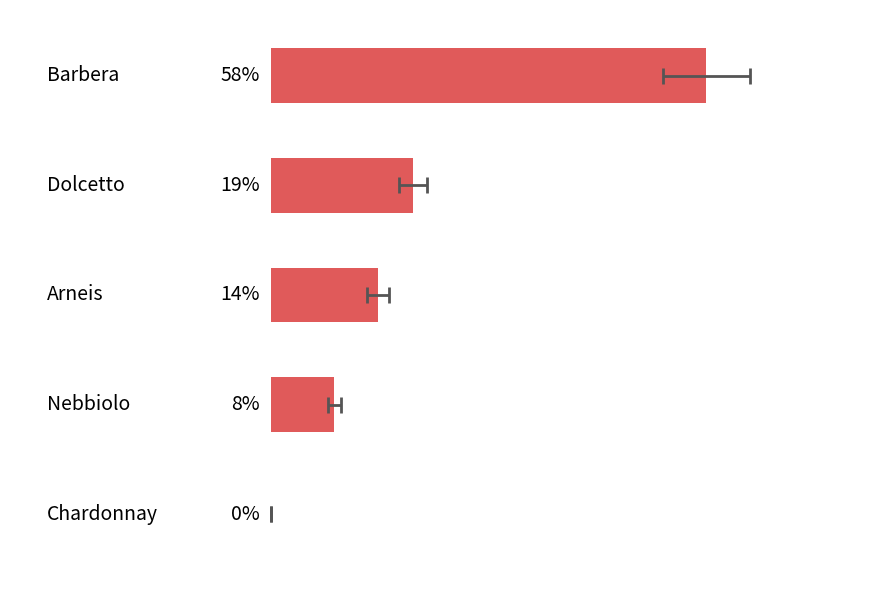

Are the bars horizontal?

Yes